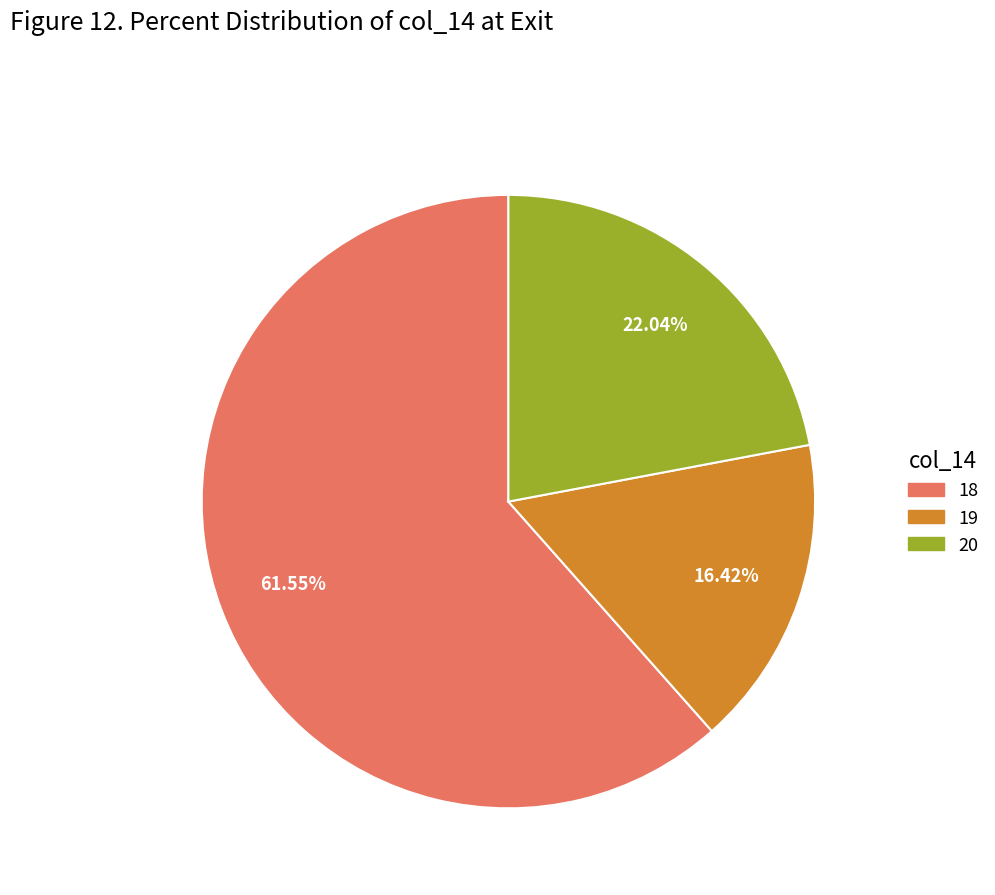

Is there a majority slice in this chart?

Yes